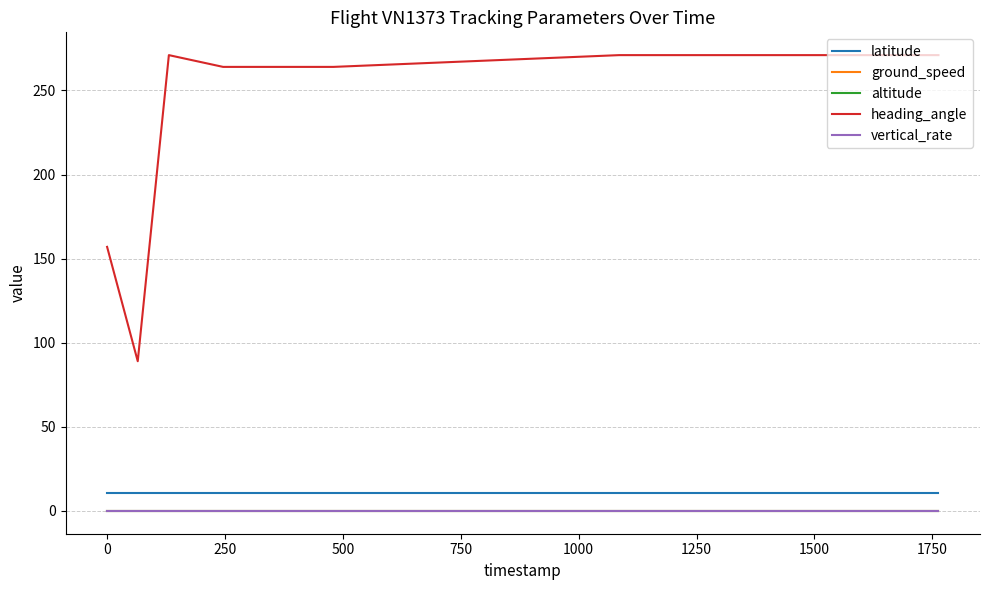

True or false: ground_speed has more than 0 interior local peaks.

False